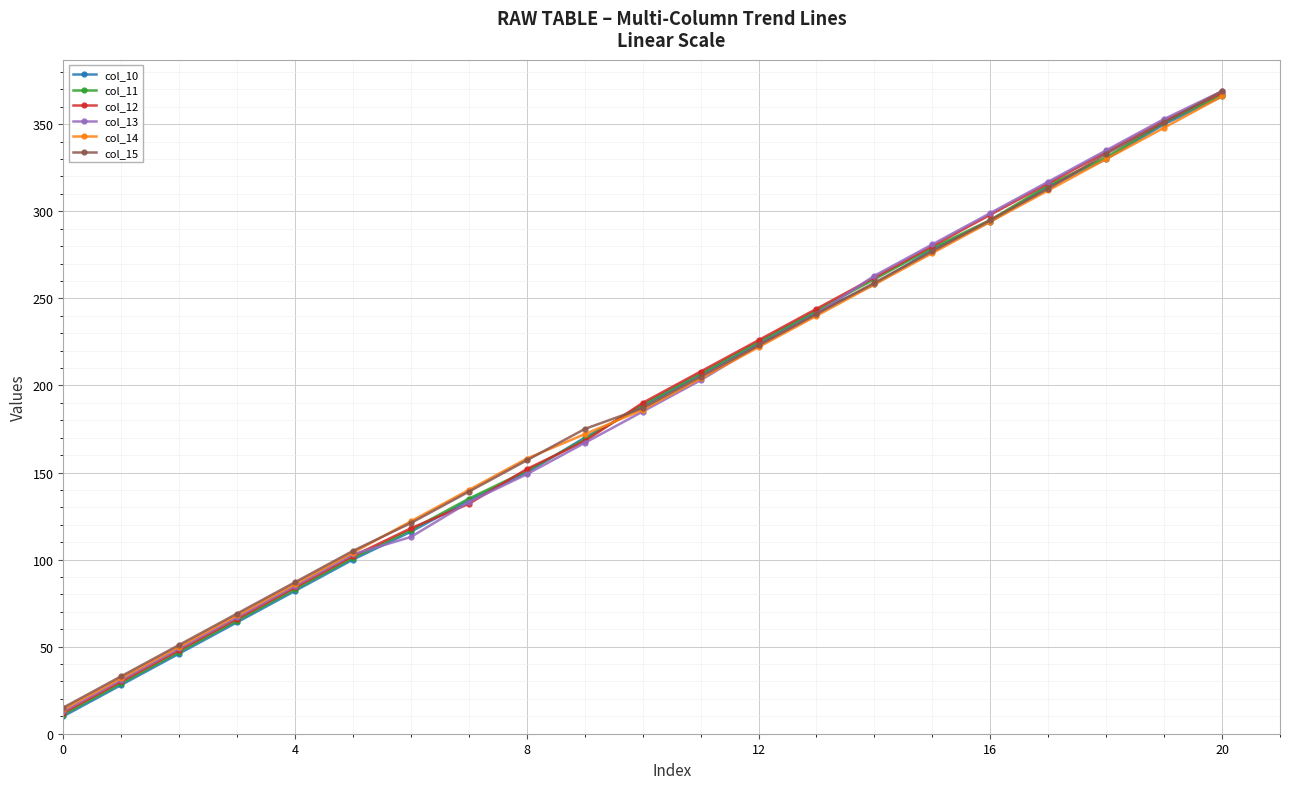

At how many categories does at least one series exceed 330?

3